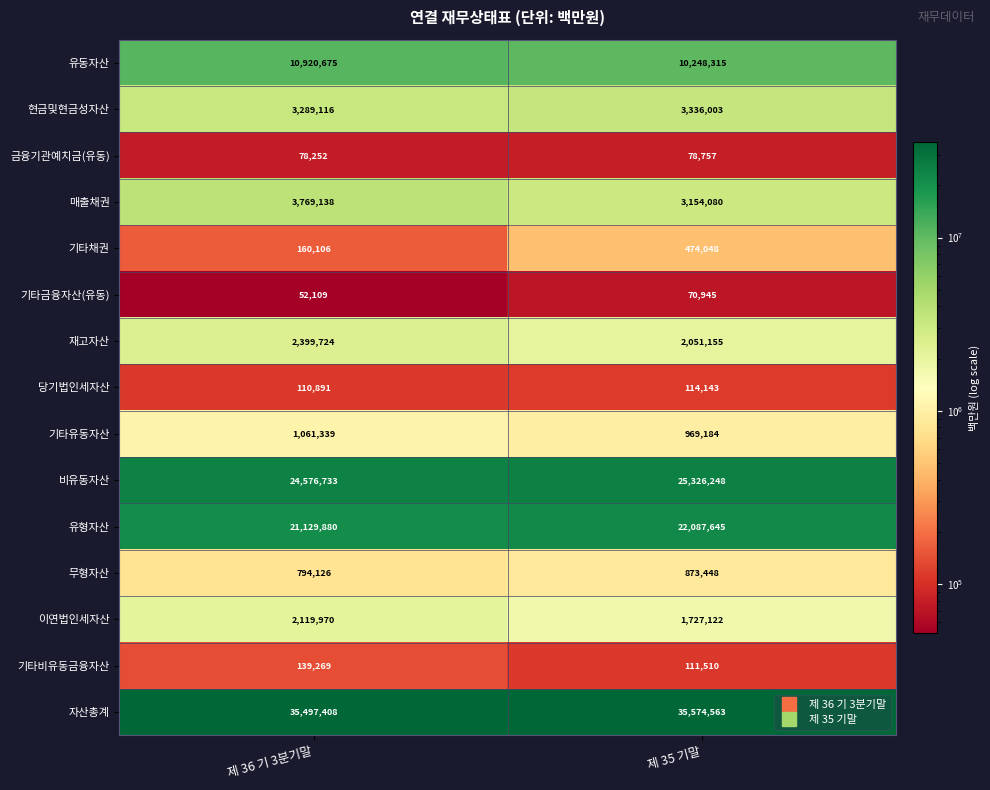

Which series has the largest total across all categories?

자산총계